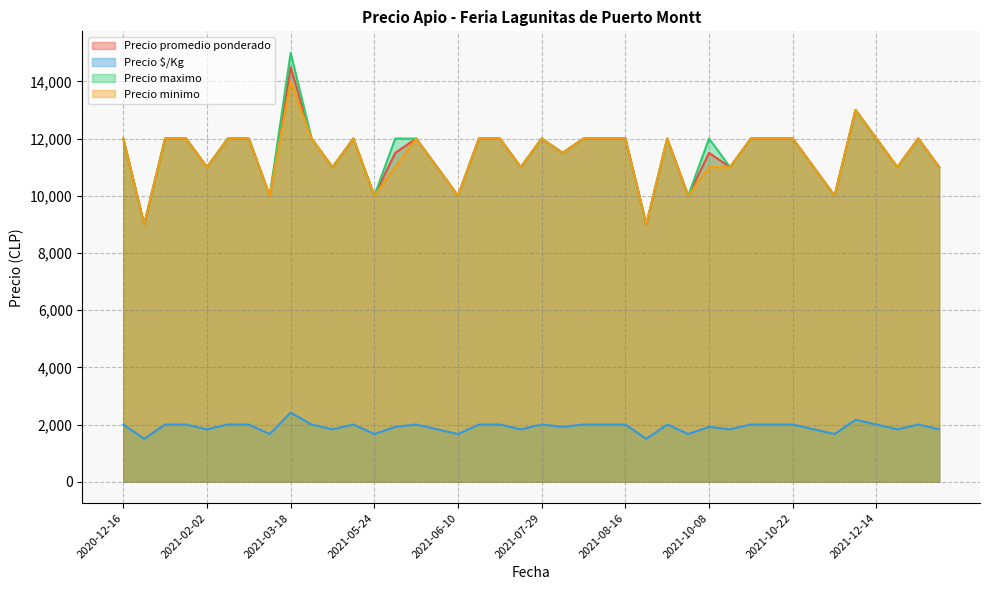

How many interior local valleys does the Precio maximo series have?

13